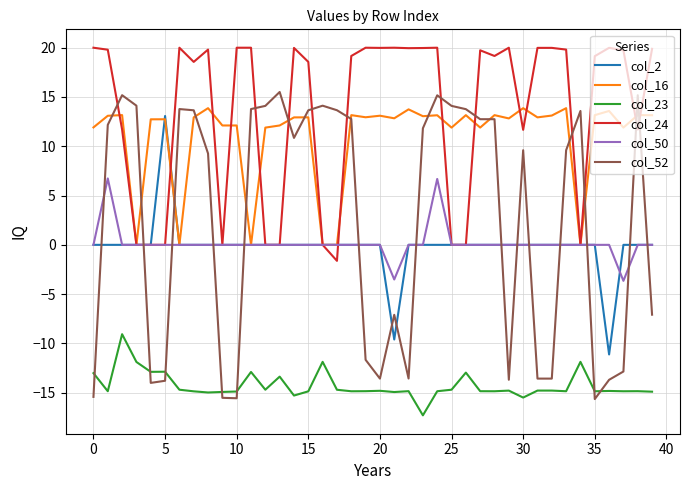

Is this an area chart (filled region under the line)?

No